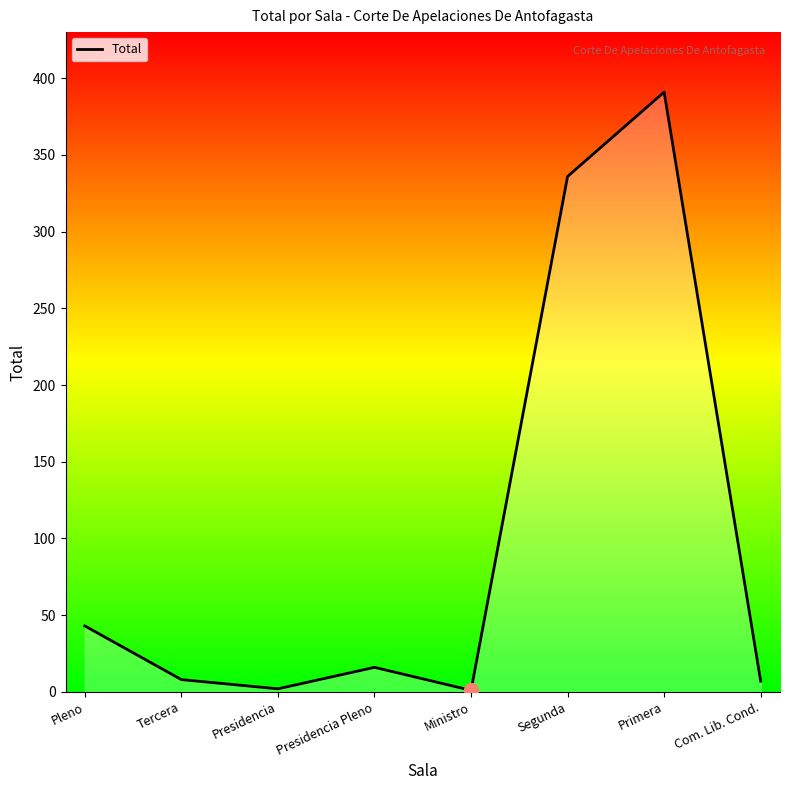

The chart shows a value of 16 at Presidencia Pleno. True or false?

True